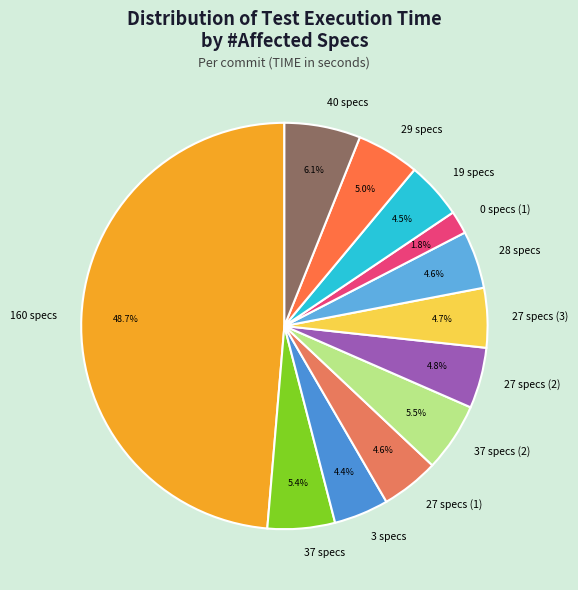

Which category has the biggest portion of the pie?

160 specs